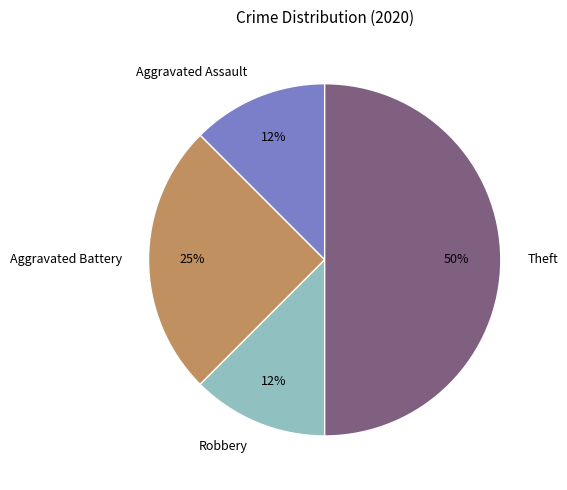

What is the largest slice in the pie chart?

Theft